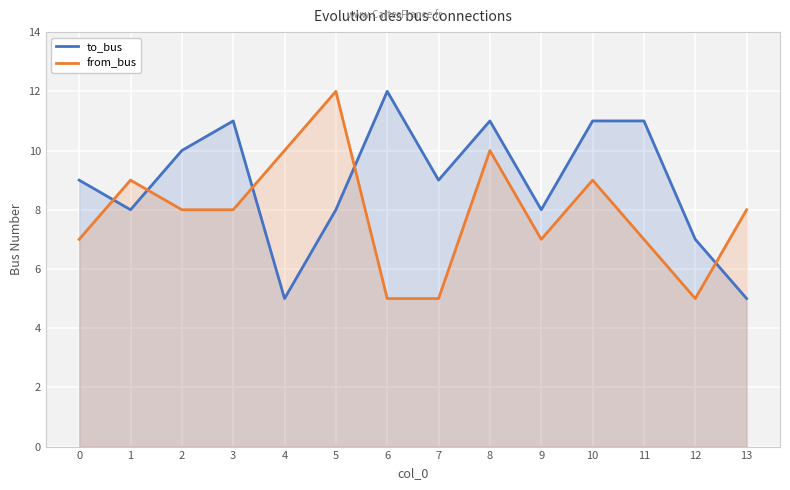

Reading left to right, transcribe all the data shown in this chart.

to_bus: 0=9	1=8	2=10	3=11	4=5	5=8	6=12	7=9	8=11	9=8	10=11	11=11	12=7	13=5
from_bus: 0=7	1=9	2=8	3=8	4=10	5=12	6=5	7=5	8=10	9=7	10=9	11=7	12=5	13=8